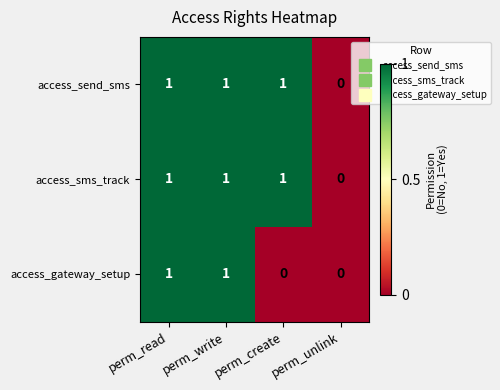

What is the total value across all series at perm_write?

3